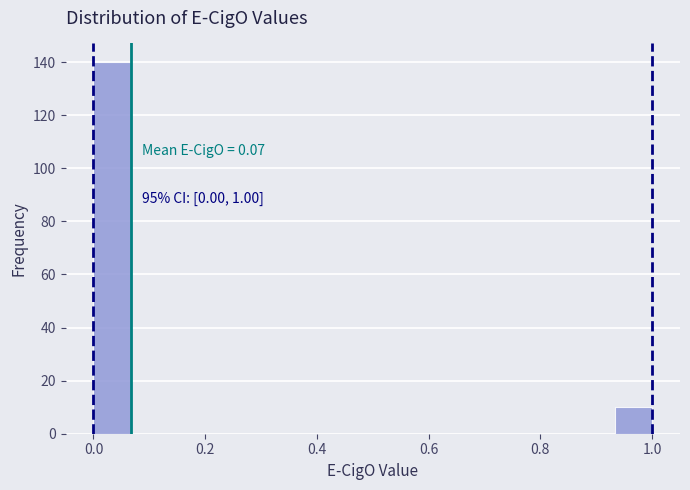

Around what value on the x-axis is the tallest bar? Give the approximate position of its centre, as read against the axis.

0.04